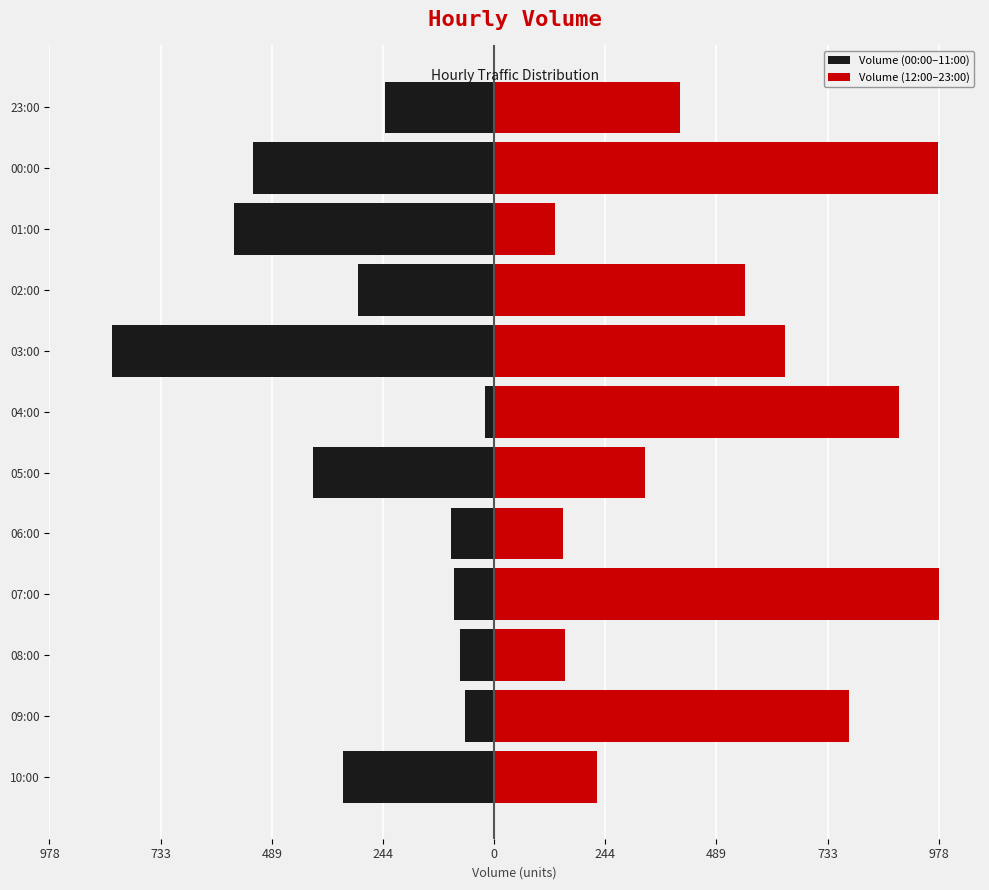

How many data points in Volume (00:00–11:00) are above -239?

5